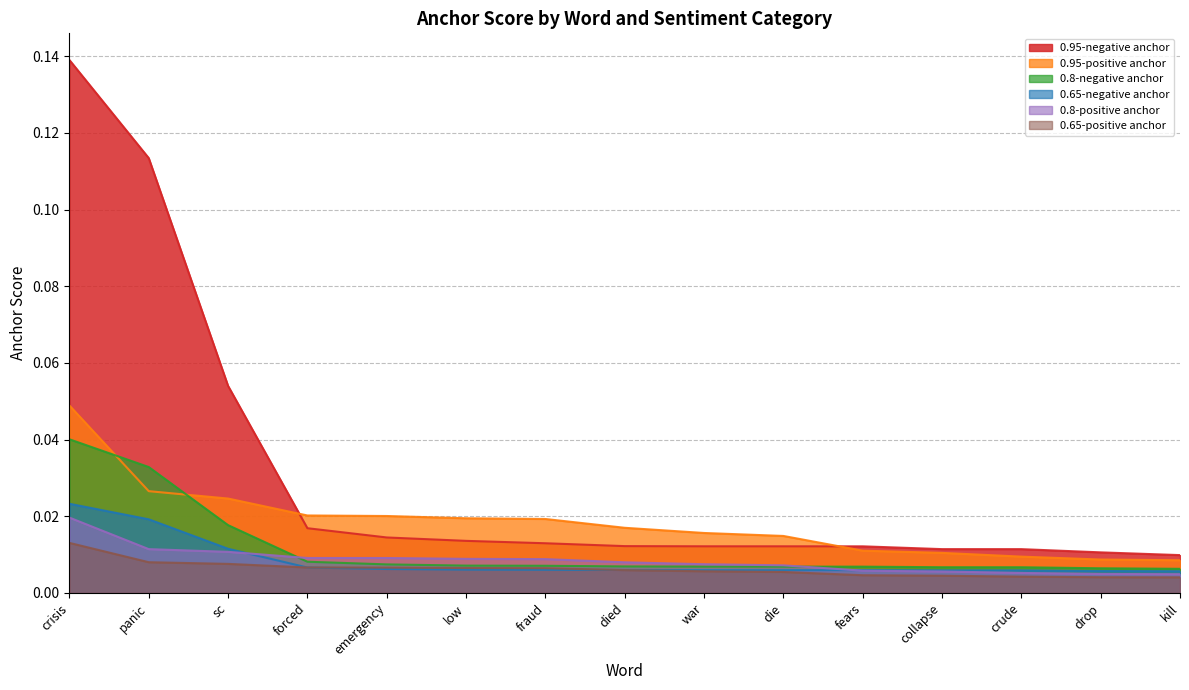

What position from the right is collapse?

4